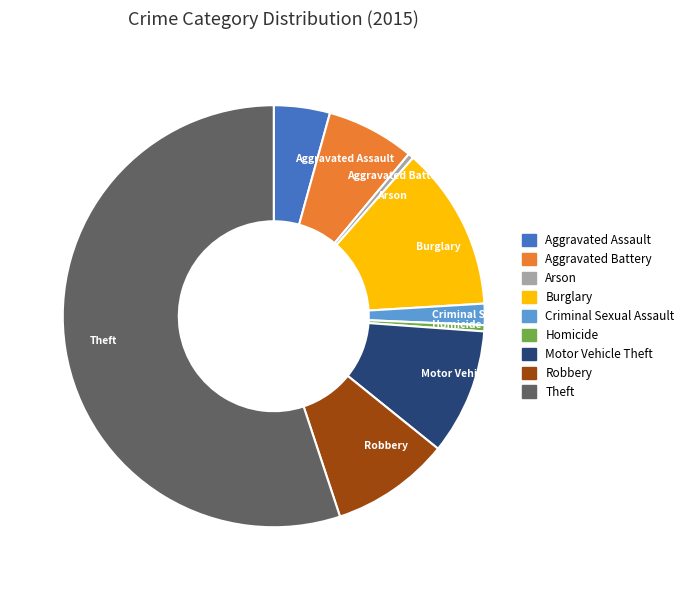

Is there any slice that represents more than half of the pie?

Yes